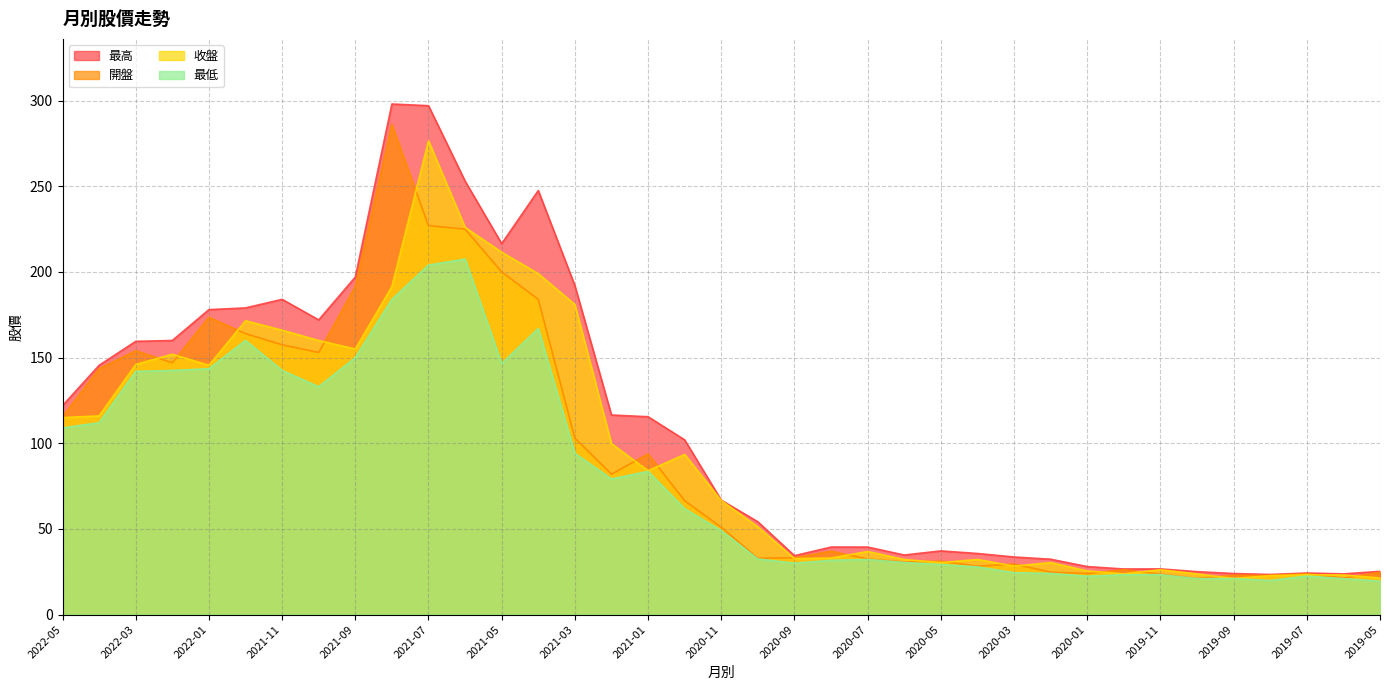

What position from the right is 2020-06?

14